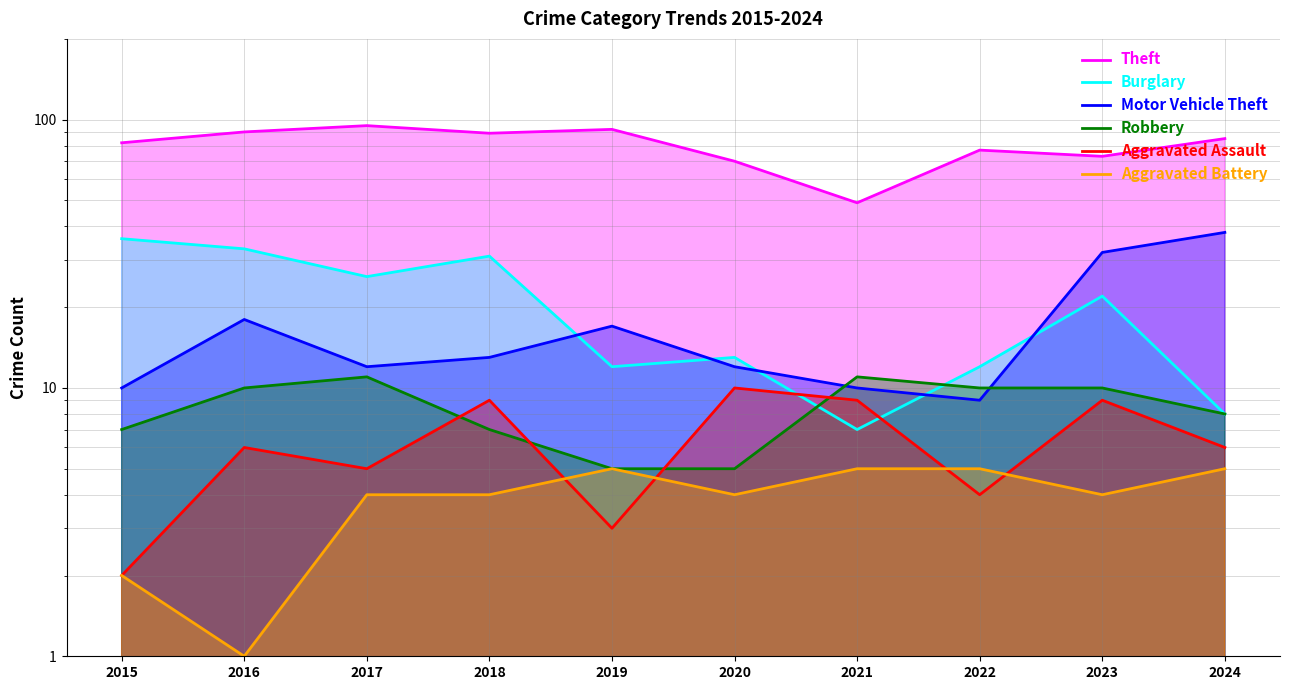

What is the lowest value of the Burglary series?

7